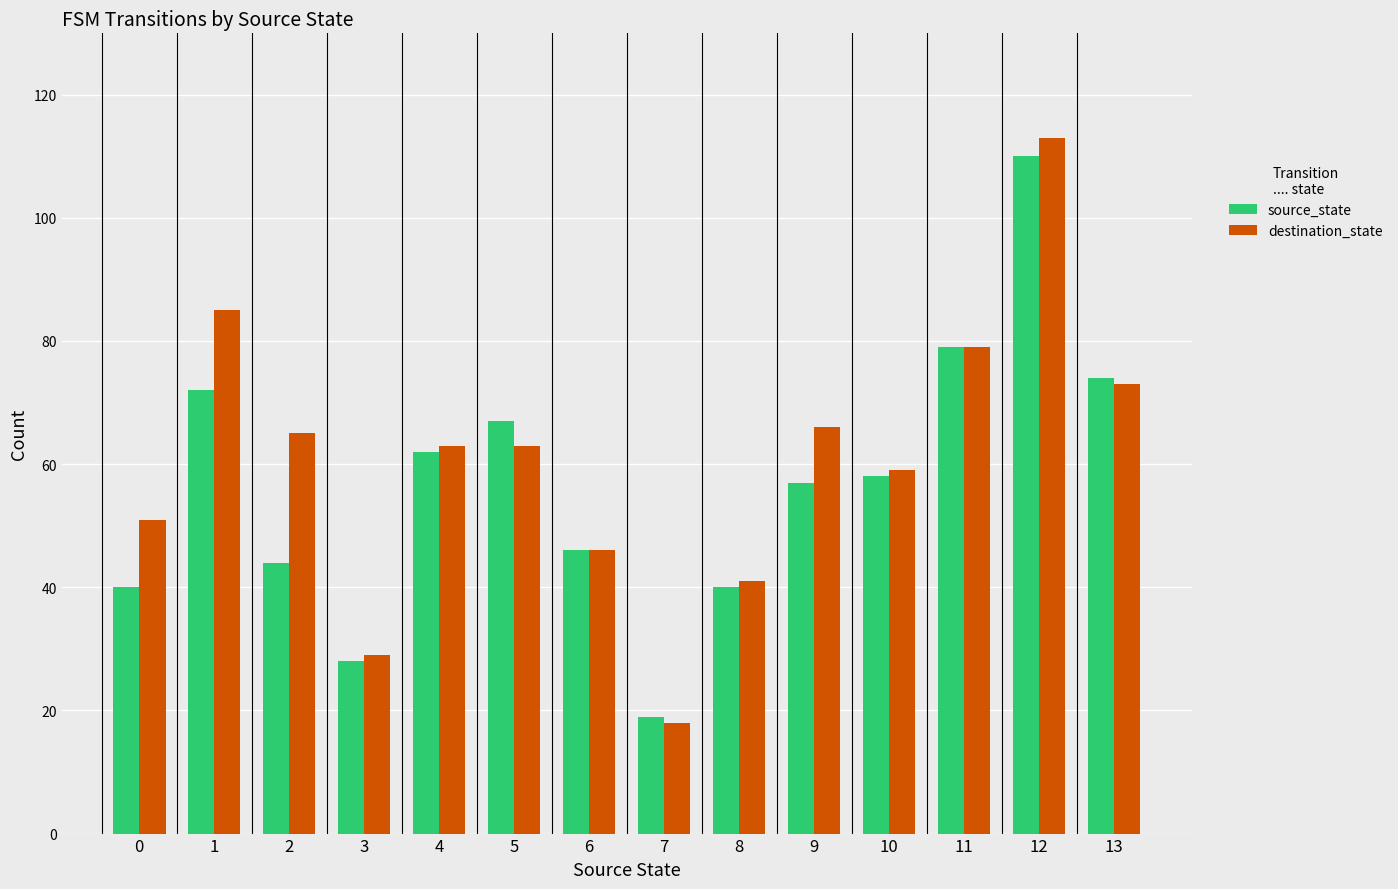

What is the sum of the source_state values at 2 and 12?

154